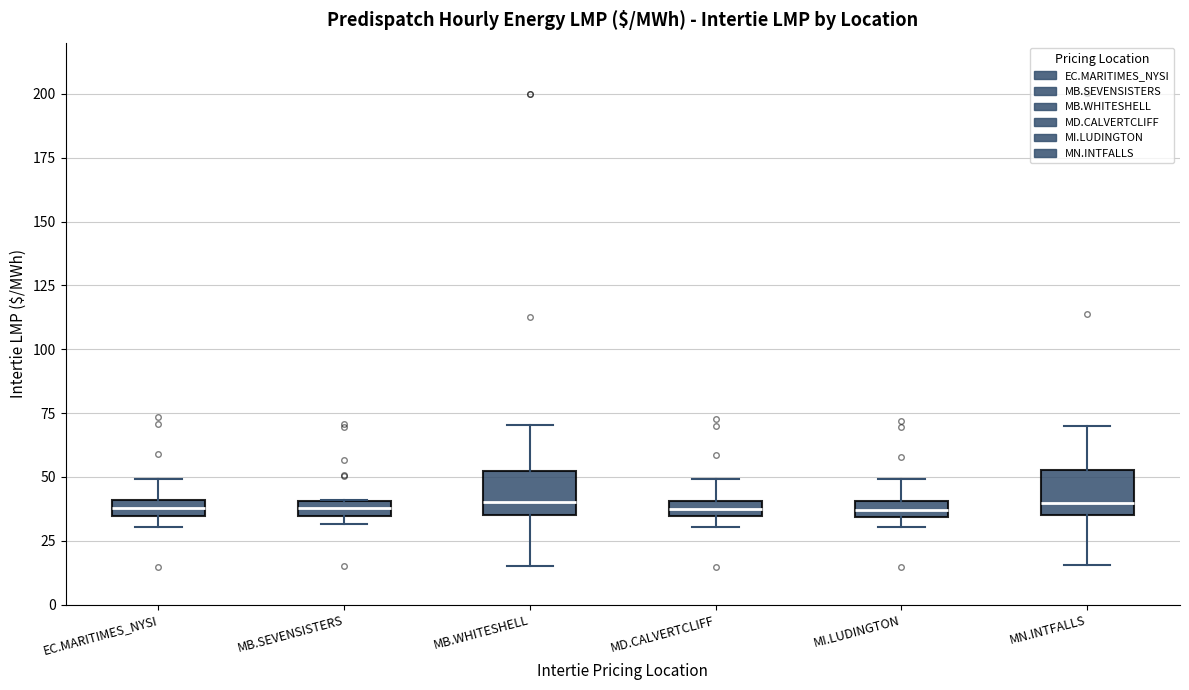

Where is the lower edge of the box for MB.WHITESHELL on the y-axis? The values are not printed on the chart, so give them approximately, as read against the axis.

35